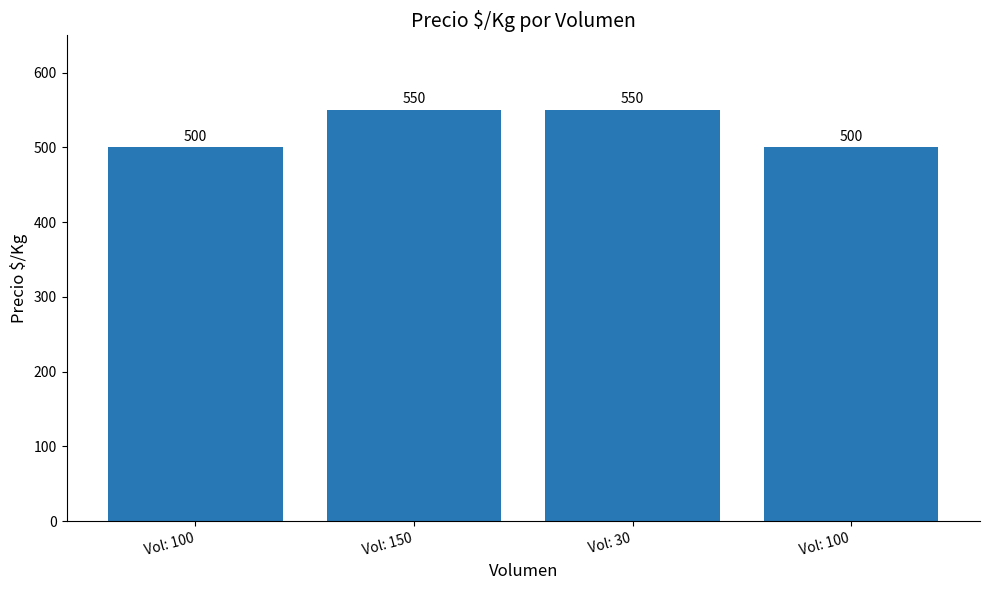

How many bars are there in total?

4